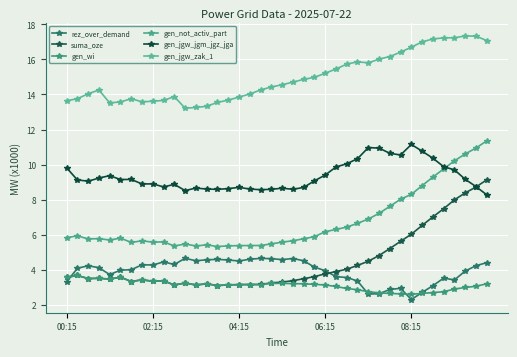

True or false: gen_wi and suma_oze cross at least once.

False